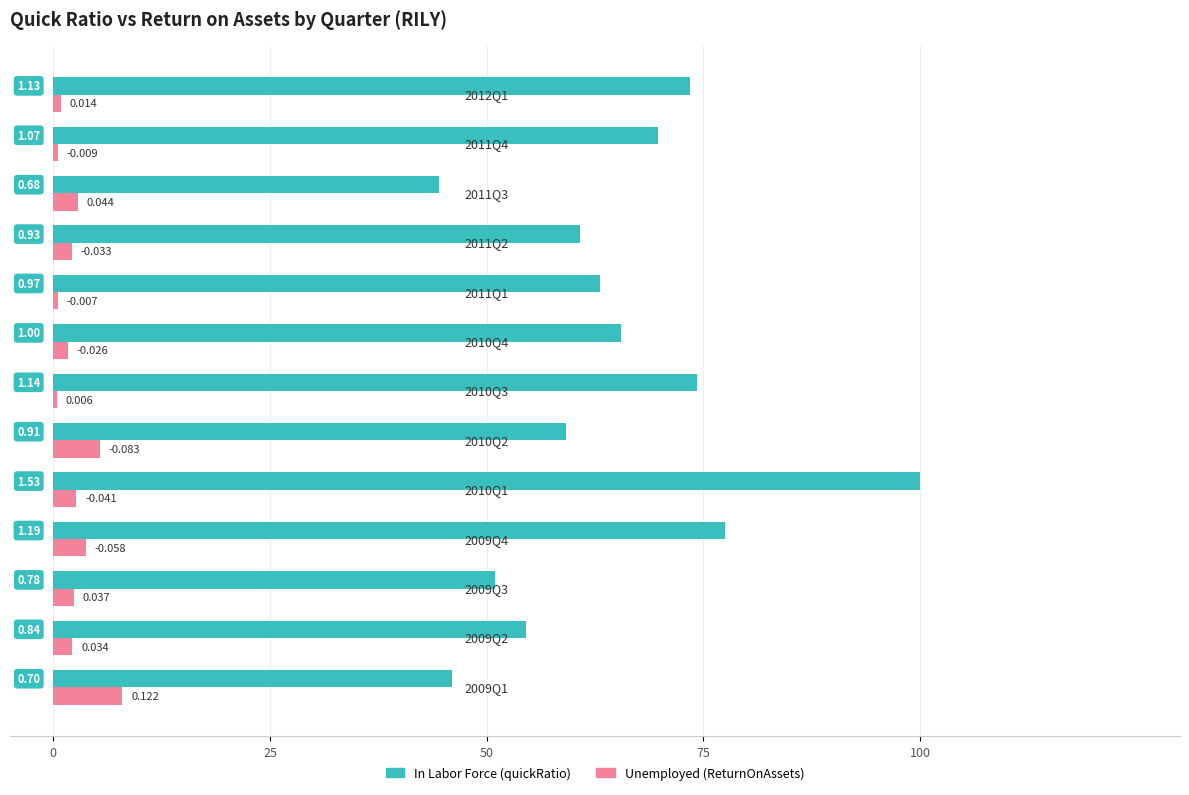

What is the value of the Unemployed bar at the 4th from the left?

3.8